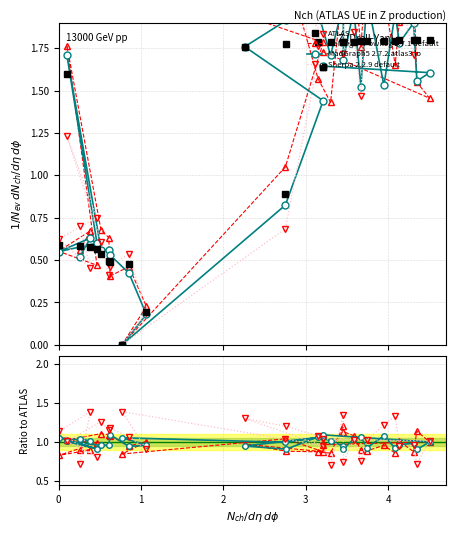

How many lines are shown in the chart?

4